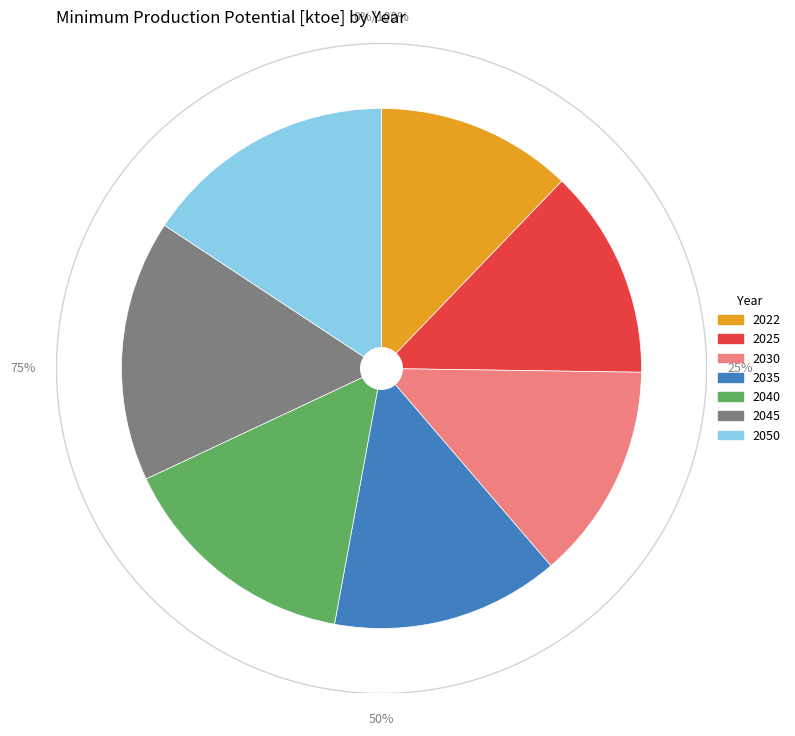

What portion of the pie excludes 2030?

86.5%